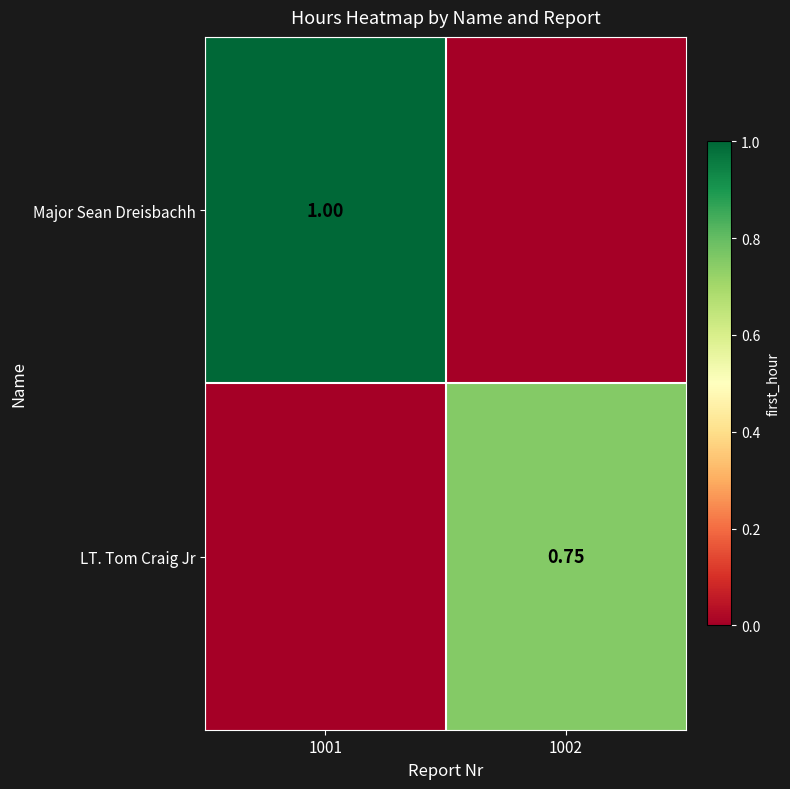

Is the value of Major Sean Dreisbachh at 1001 greater than the value of LT. Tom Craig Jr at 1002?

Yes